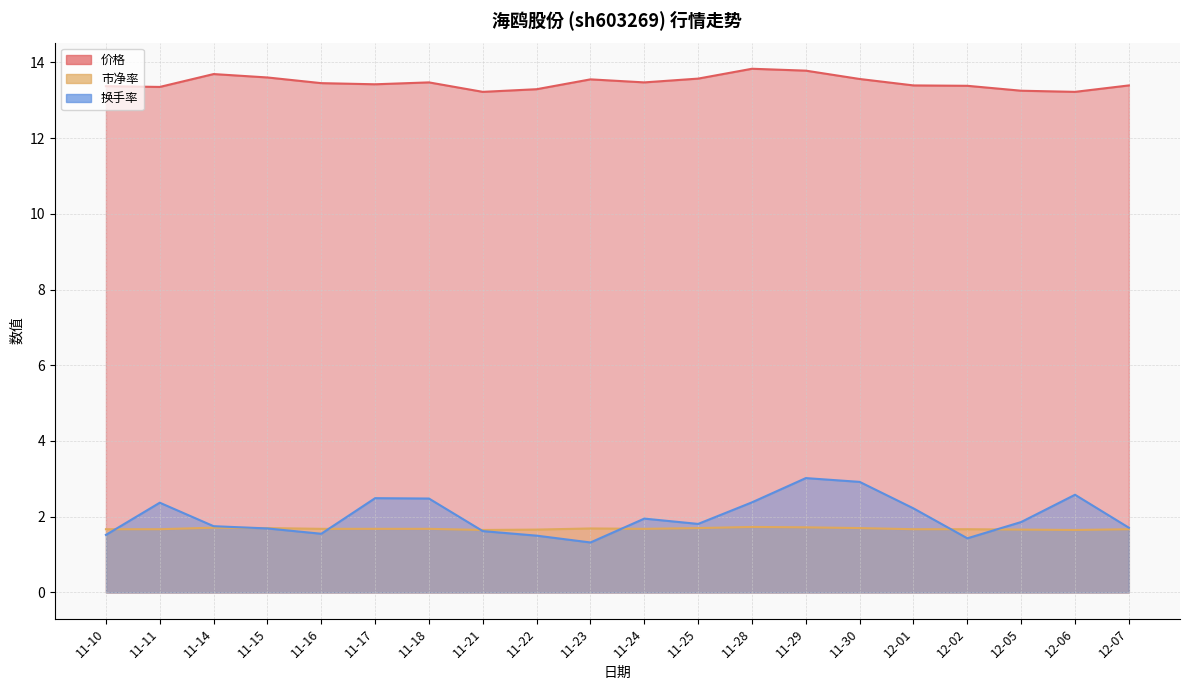

True or false: 价格 and 换手率 cross at least once.

False